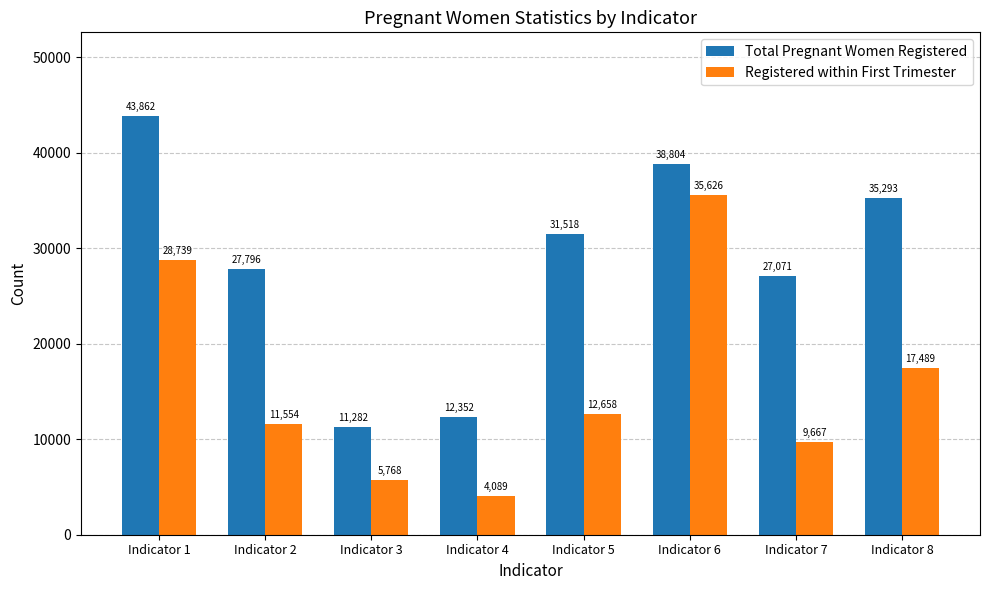

Reading left to right, extract all data points from this chart.

Total Pregnant Women Registered: 43862	27796	11282	12352	31518	38804	27071	35293
Registered within First Trimester: 28739	11554	5768	4089	12658	35626	9667	17489